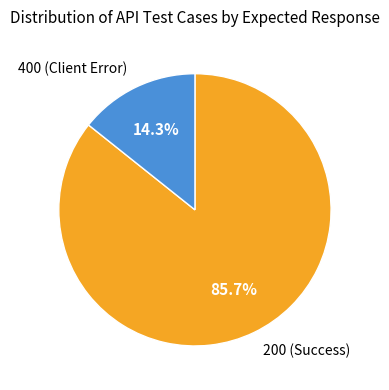

Is there a majority slice in this chart?

Yes